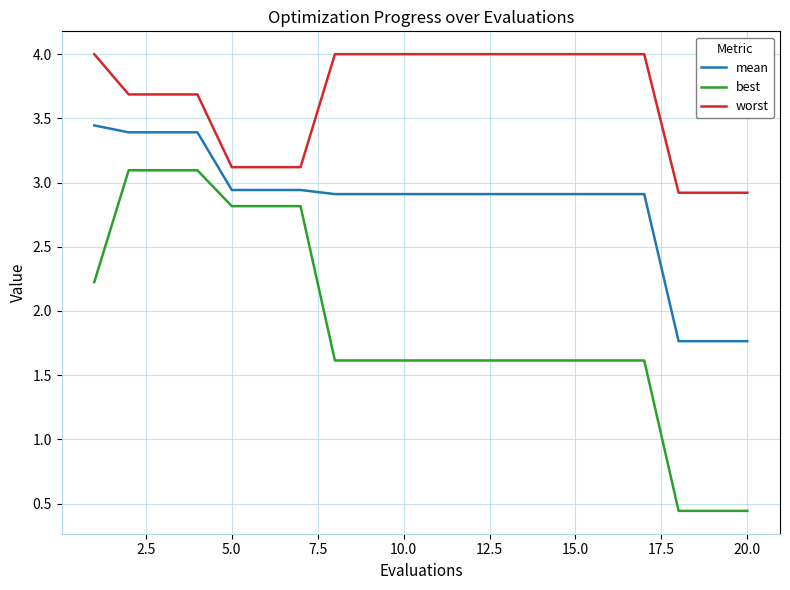

At how many categories does at least one series exceed 2?

20